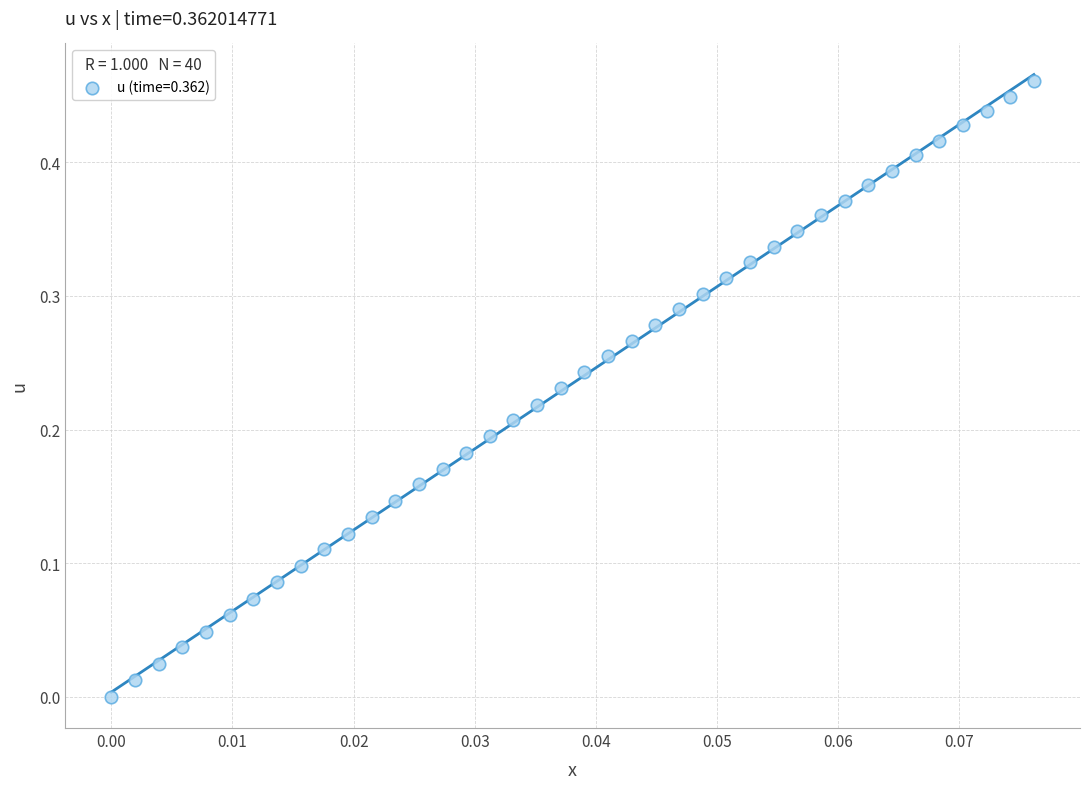

How many data points are displayed?

40